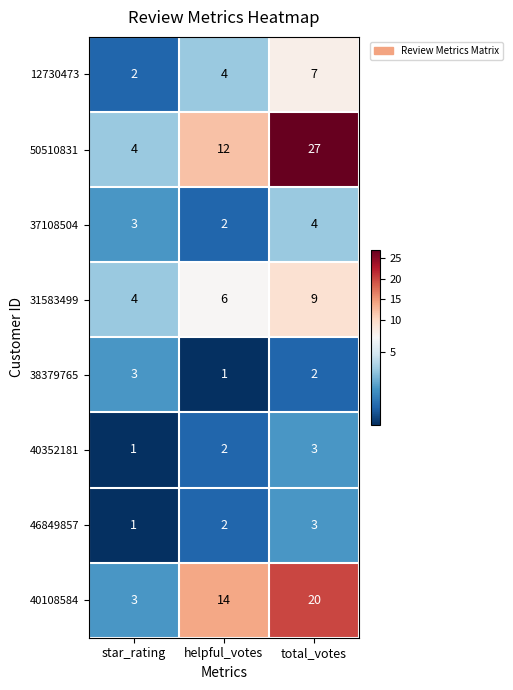

True or false: 37108504 has a value of 7 at total_votes.

False